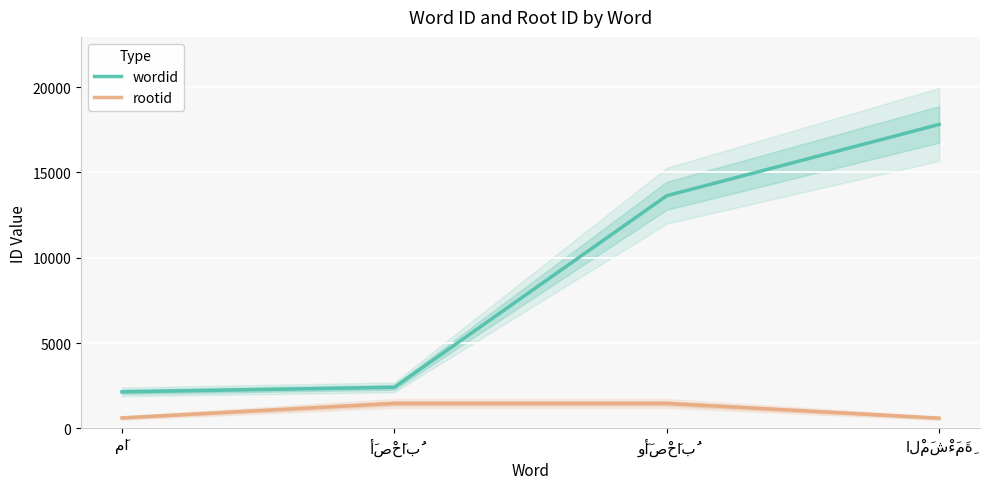

What is the value of the rootid point at the 4th from the left?

601